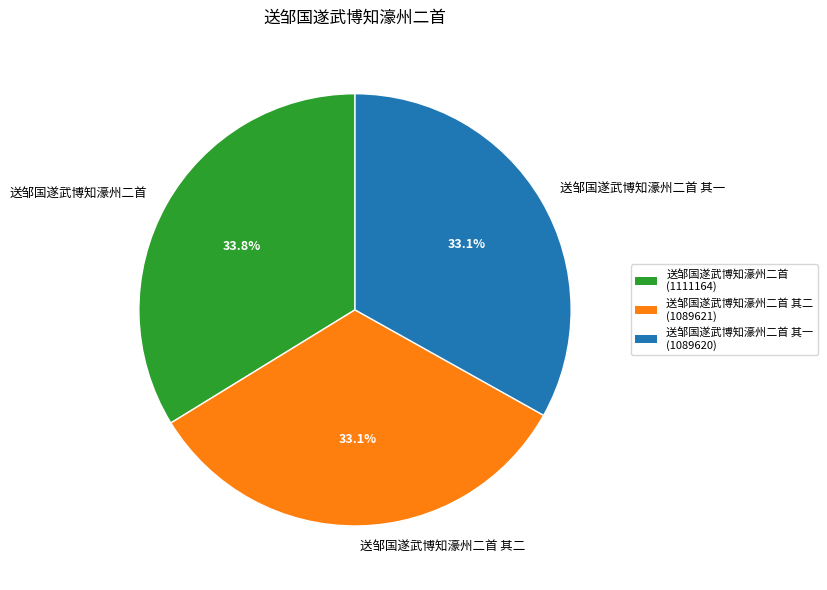

Does any single category account for the majority?

No